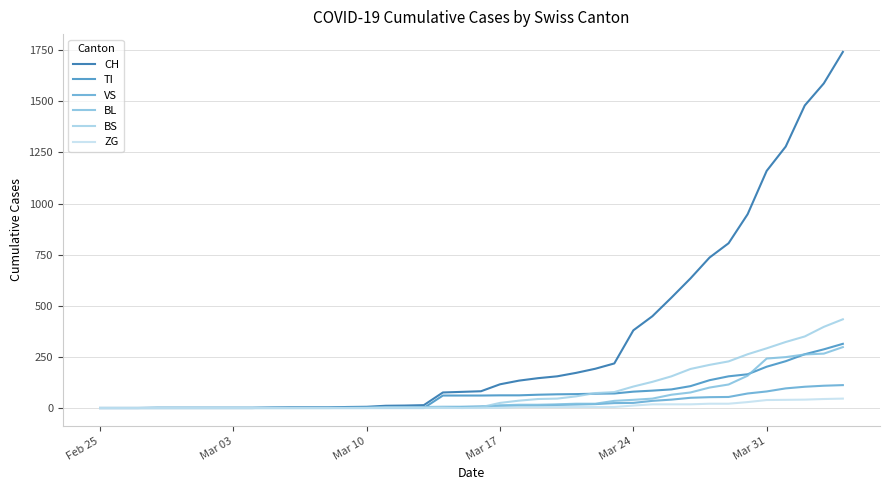

Does the chart have visible grid lines?

Yes